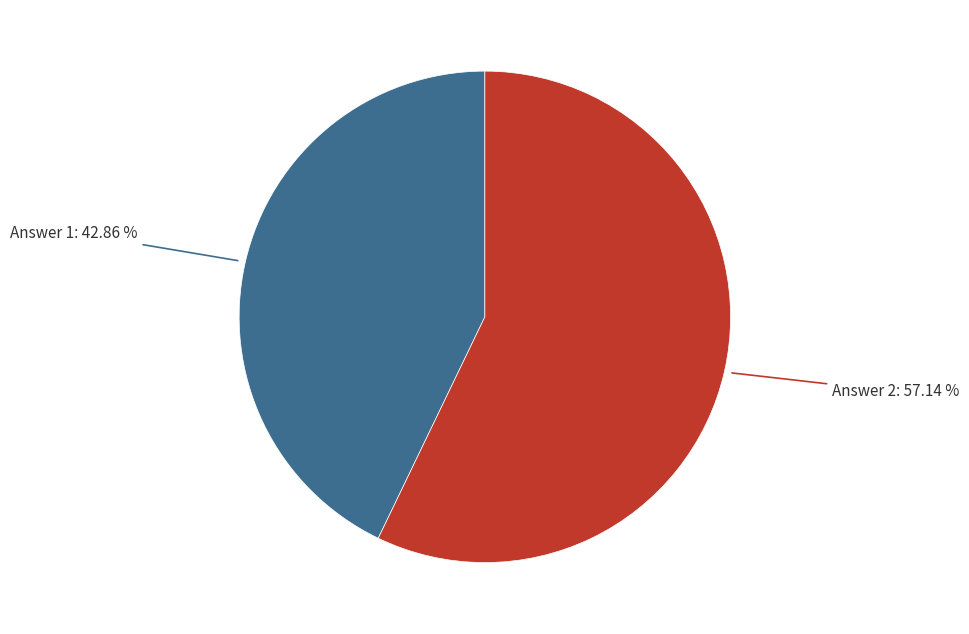

Which category has the biggest portion of the pie?

Answer 2